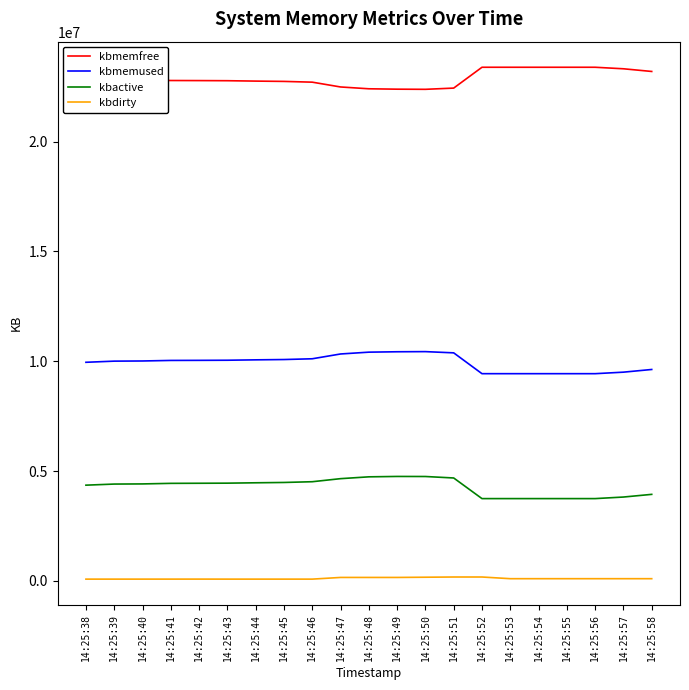

Which series has the largest total across all categories?

kbmemfree